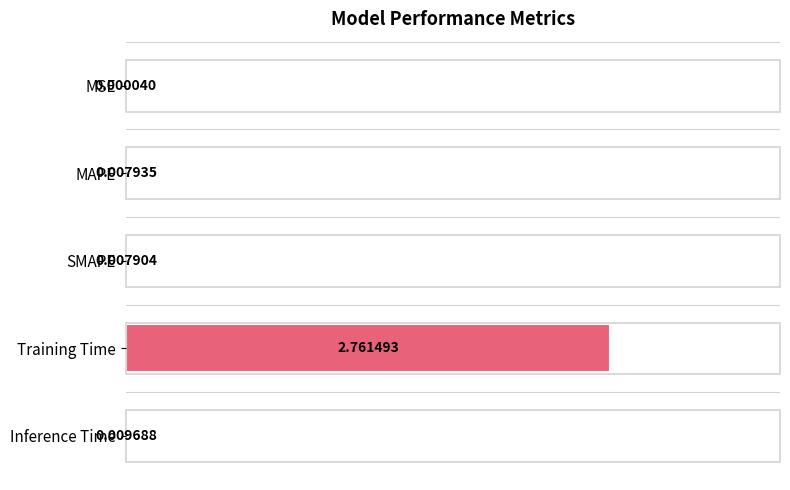

Are the bars grouped side by side (vs. stacked)?

No